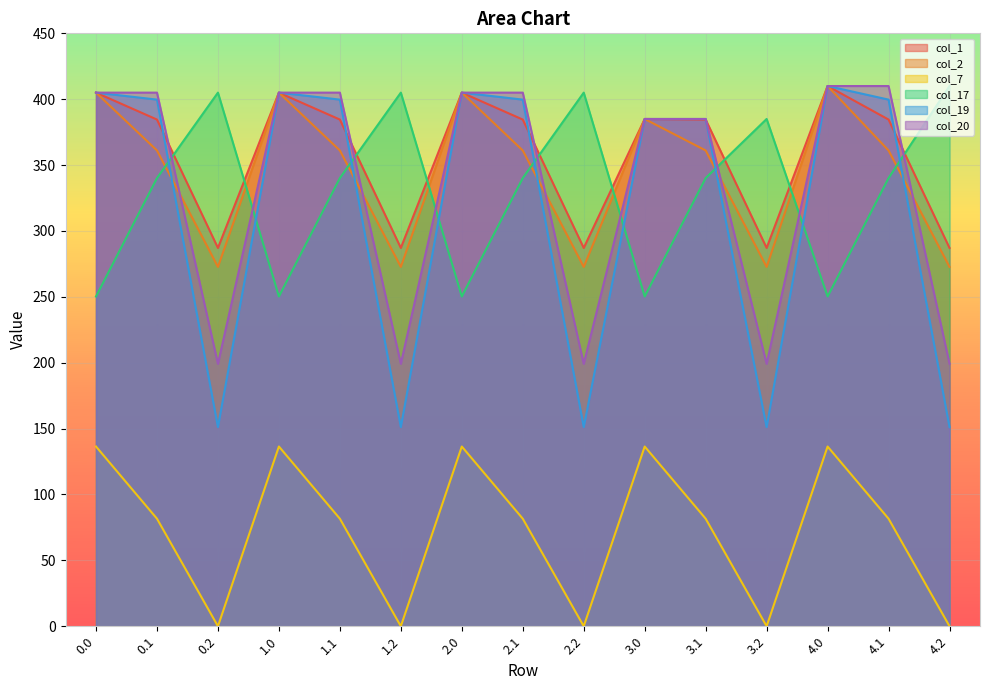

What is the total value across all series at 3.0?

1926.7